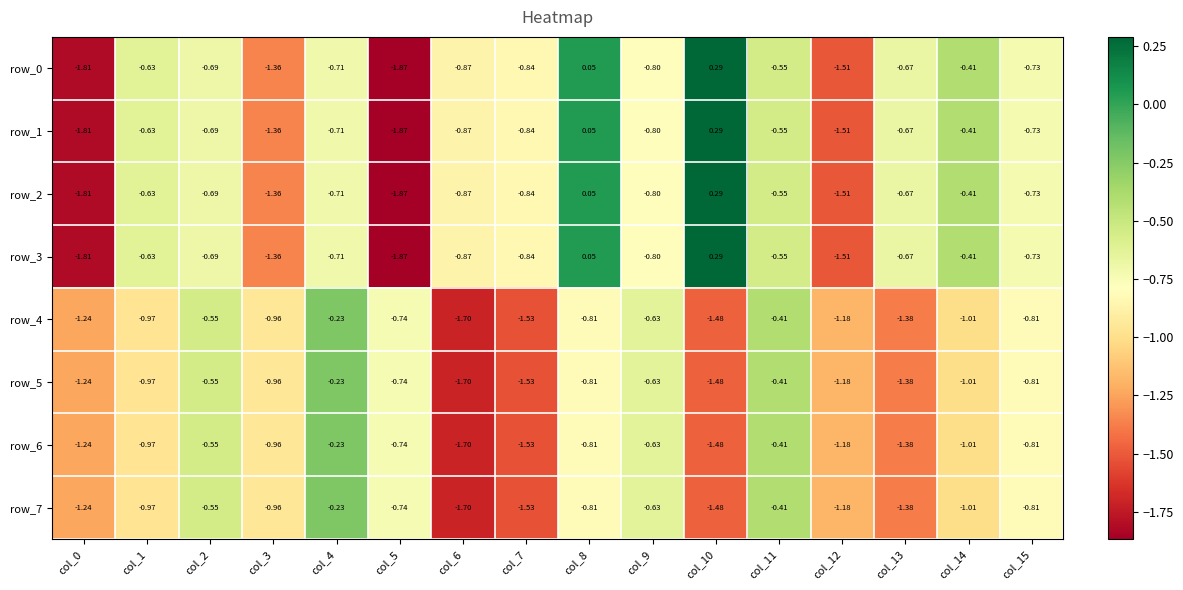

Reading left to right, transcribe all the data shown in this chart.

row_0: col_0=-1.8	col_1=-0.6	col_2=-0.7	col_3=-1.4	col_4=-0.7	col_5=-1.9	col_6=-0.9	col_7=-0.8	col_8=0.0	col_9=-0.8	col_10=0.3	col_11=-0.6	col_12=-1.5	col_13=-0.7	col_14=-0.4	col_15=-0.7
row_1: col_0=-1.8	col_1=-0.6	col_2=-0.7	col_3=-1.4	col_4=-0.7	col_5=-1.9	col_6=-0.9	col_7=-0.8	col_8=0.0	col_9=-0.8	col_10=0.3	col_11=-0.6	col_12=-1.5	col_13=-0.7	col_14=-0.4	col_15=-0.7
row_2: col_0=-1.8	col_1=-0.6	col_2=-0.7	col_3=-1.4	col_4=-0.7	col_5=-1.9	col_6=-0.9	col_7=-0.8	col_8=0.0	col_9=-0.8	col_10=0.3	col_11=-0.6	col_12=-1.5	col_13=-0.7	col_14=-0.4	col_15=-0.7
row_3: col_0=-1.8	col_1=-0.6	col_2=-0.7	col_3=-1.4	col_4=-0.7	col_5=-1.9	col_6=-0.9	col_7=-0.8	col_8=0.0	col_9=-0.8	col_10=0.3	col_11=-0.6	col_12=-1.5	col_13=-0.7	col_14=-0.4	col_15=-0.7
row_4: col_0=-1.2	col_1=-1.0	col_2=-0.5	col_3=-1.0	col_4=-0.2	col_5=-0.7	col_6=-1.7	col_7=-1.5	col_8=-0.8	col_9=-0.6	col_10=-1.5	col_11=-0.4	col_12=-1.2	col_13=-1.4	col_14=-1.0	col_15=-0.8
row_5: col_0=-1.2	col_1=-1.0	col_2=-0.5	col_3=-1.0	col_4=-0.2	col_5=-0.7	col_6=-1.7	col_7=-1.5	col_8=-0.8	col_9=-0.6	col_10=-1.5	col_11=-0.4	col_12=-1.2	col_13=-1.4	col_14=-1.0	col_15=-0.8
row_6: col_0=-1.2	col_1=-1.0	col_2=-0.5	col_3=-1.0	col_4=-0.2	col_5=-0.7	col_6=-1.7	col_7=-1.5	col_8=-0.8	col_9=-0.6	col_10=-1.5	col_11=-0.4	col_12=-1.2	col_13=-1.4	col_14=-1.0	col_15=-0.8
row_7: col_0=-1.2	col_1=-1.0	col_2=-0.5	col_3=-1.0	col_4=-0.2	col_5=-0.7	col_6=-1.7	col_7=-1.5	col_8=-0.8	col_9=-0.6	col_10=-1.5	col_11=-0.4	col_12=-1.2	col_13=-1.4	col_14=-1.0	col_15=-0.8